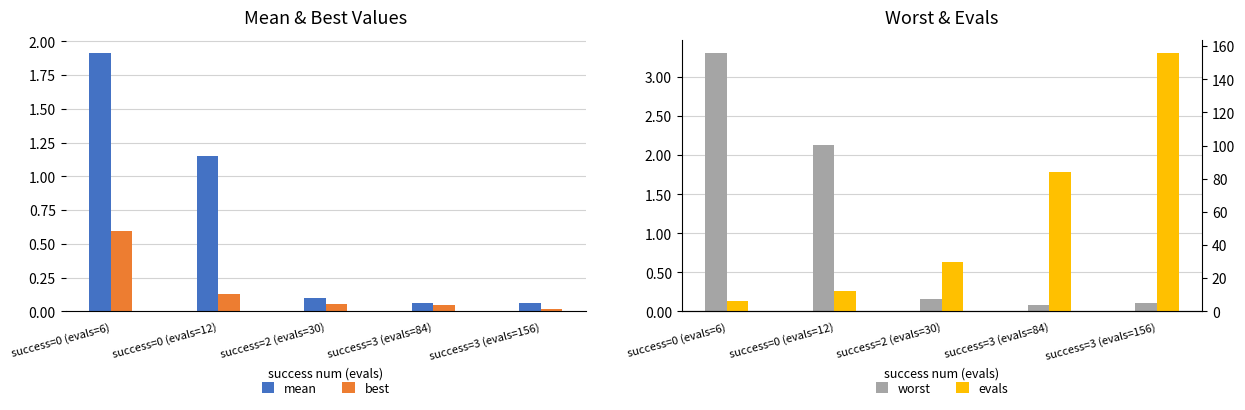

How many groups of bars are there?

5